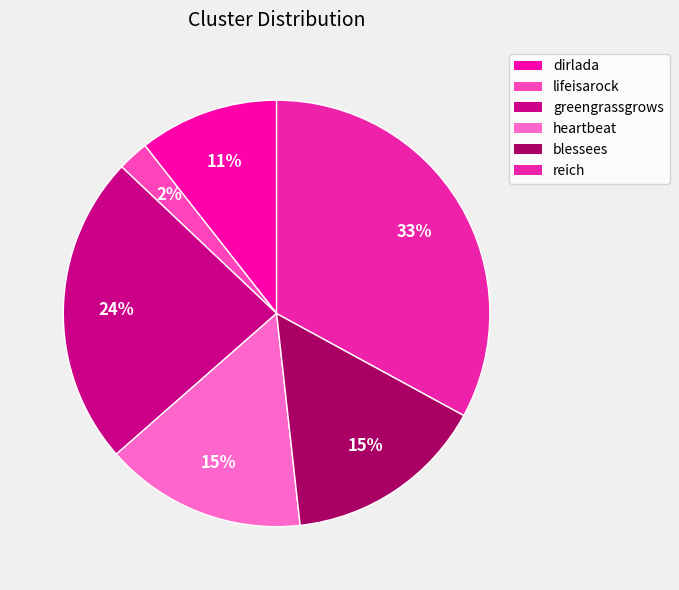

Combined, what portion of the pie is greengrassgrows and blessees?

38.8%